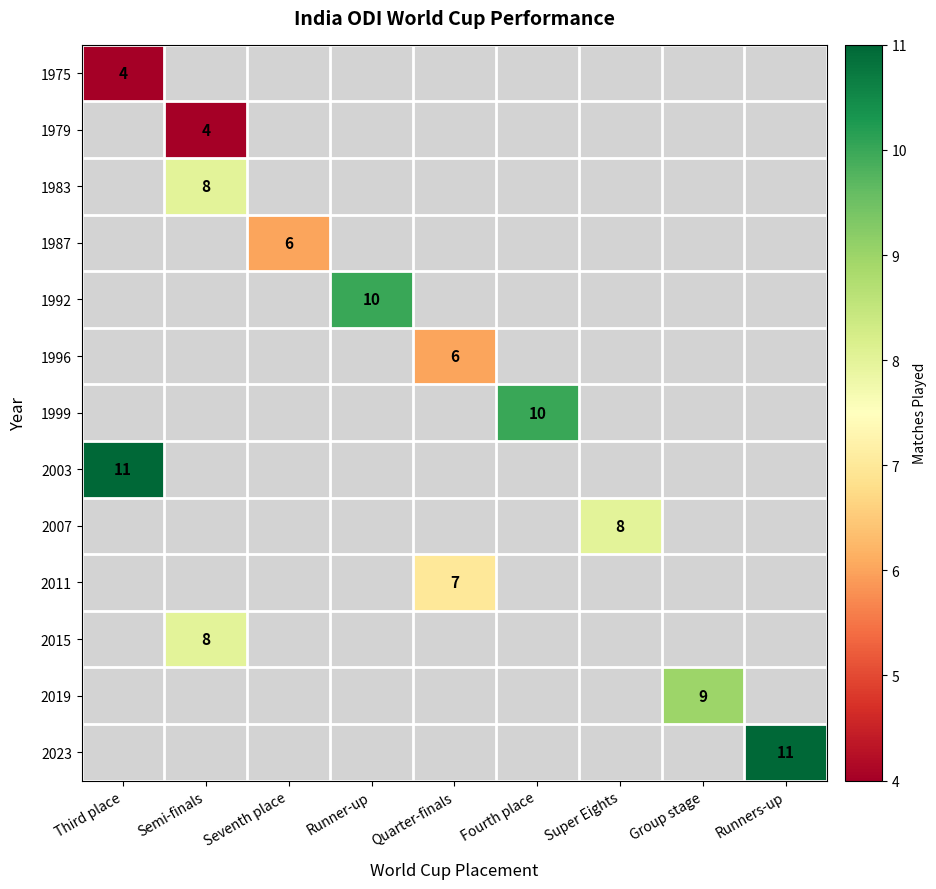

Is it true that 1983 equals 8 at Semi-finals?

True